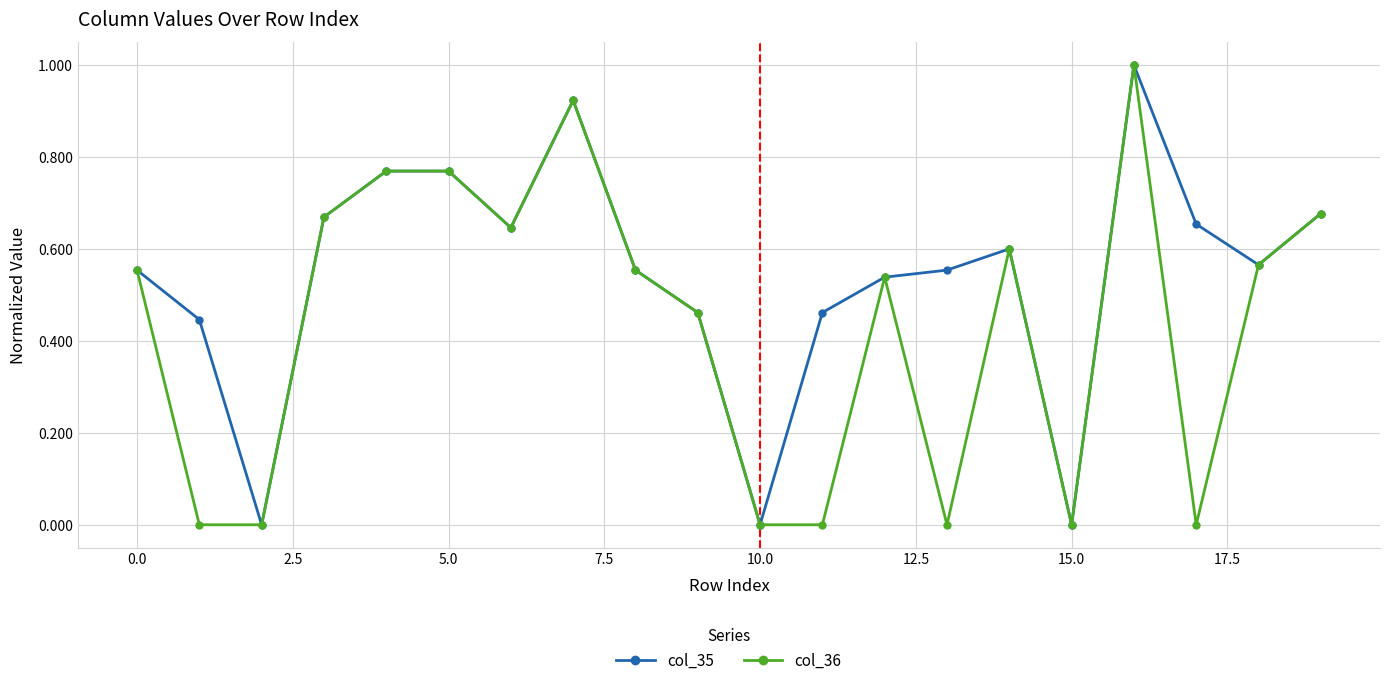

True or false: col_35 has more than 1 points higher than both neighbors.

True